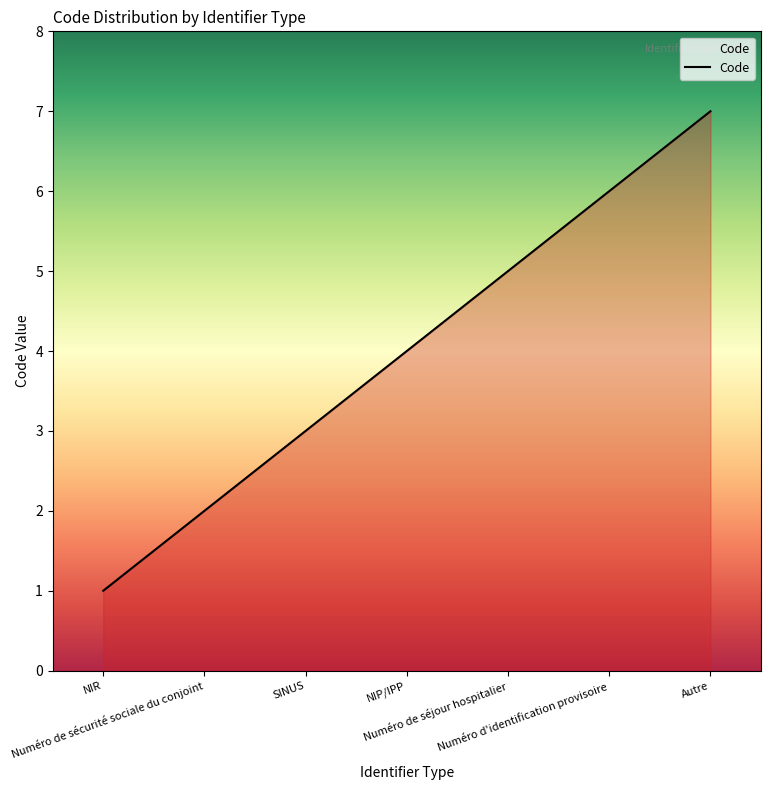

List the labels in order of value, largest first.

Autre, Numéro d'identification provisoire, Numéro de séjour hospitalier, NIP/IPP, SINUS, Numéro de sécurité sociale du conjoint, NIR